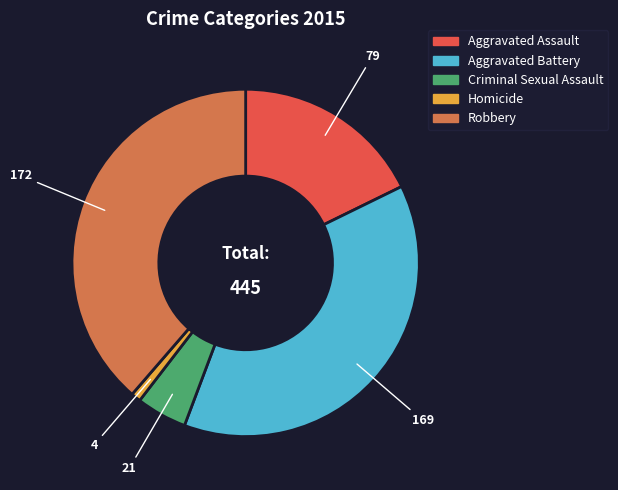

How many slices are in this pie chart?

5